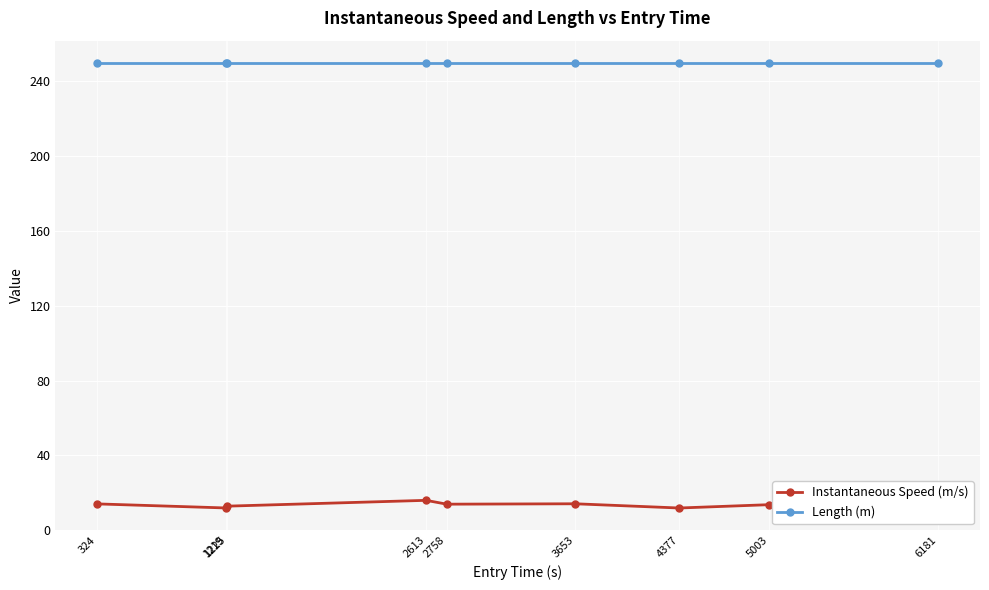

Rank the series at 1219 from highest to lowest value.

Length (m), Instantaneous Speed (m/s)